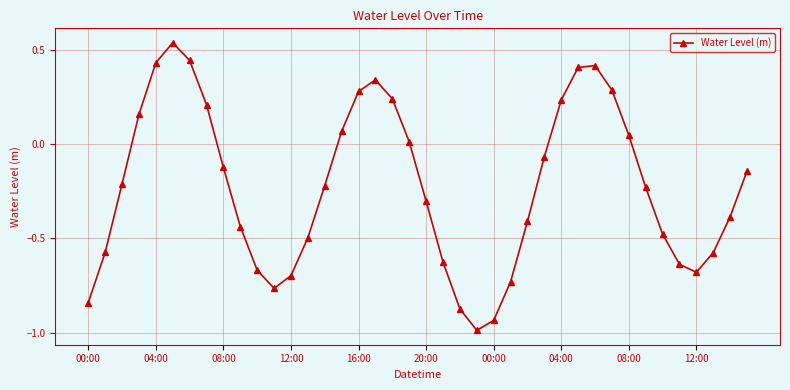

What is the difference between the maximum and minimum values?

1.5